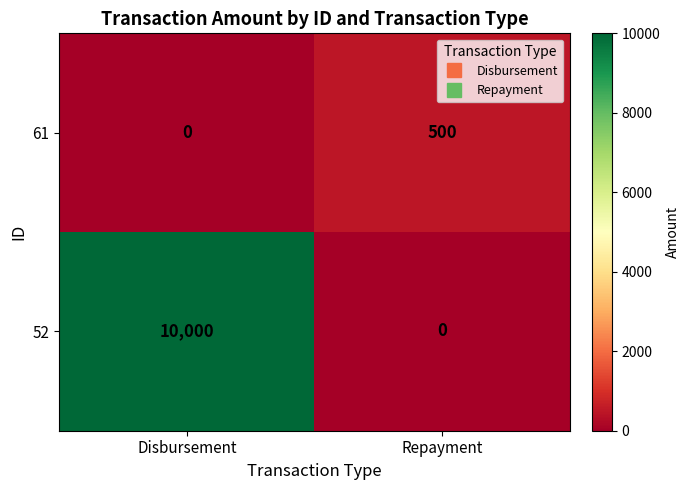

Rank the series by their average value, from lowest to highest.

61, 52